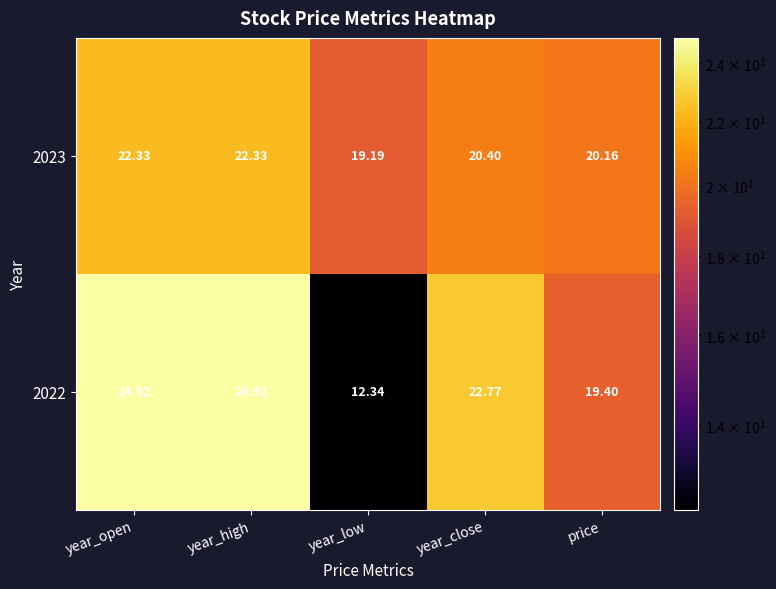

At which label is 2023 closest to 20?

price